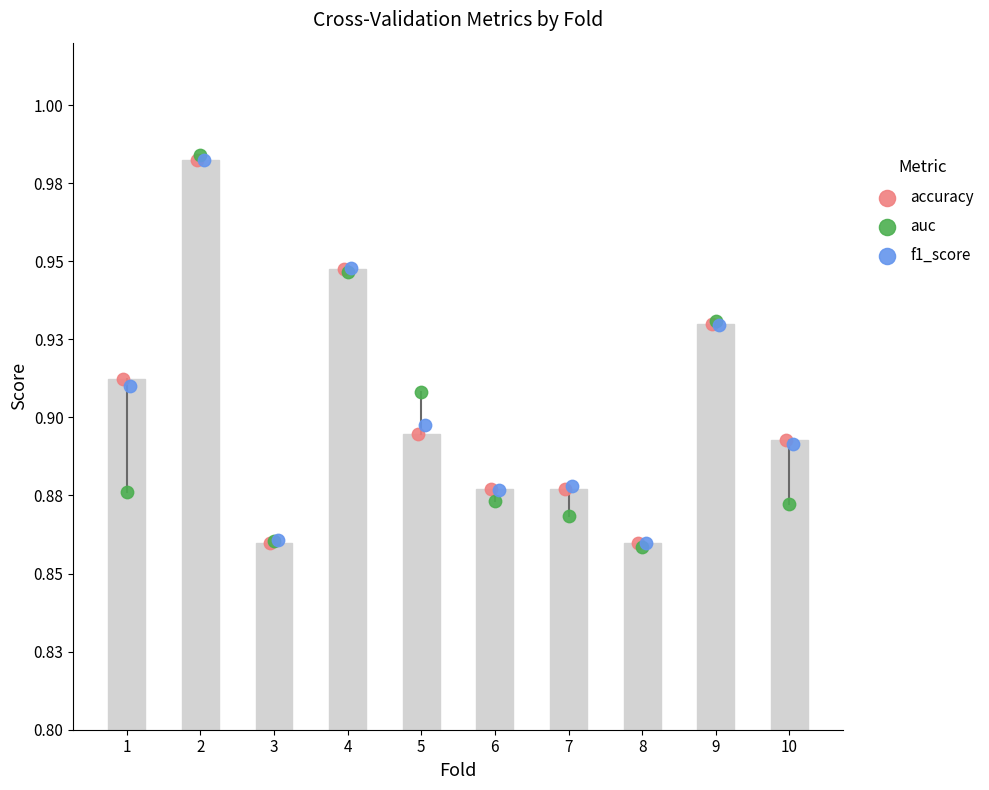

Which series has the largest Y range (max minus min)?

auc